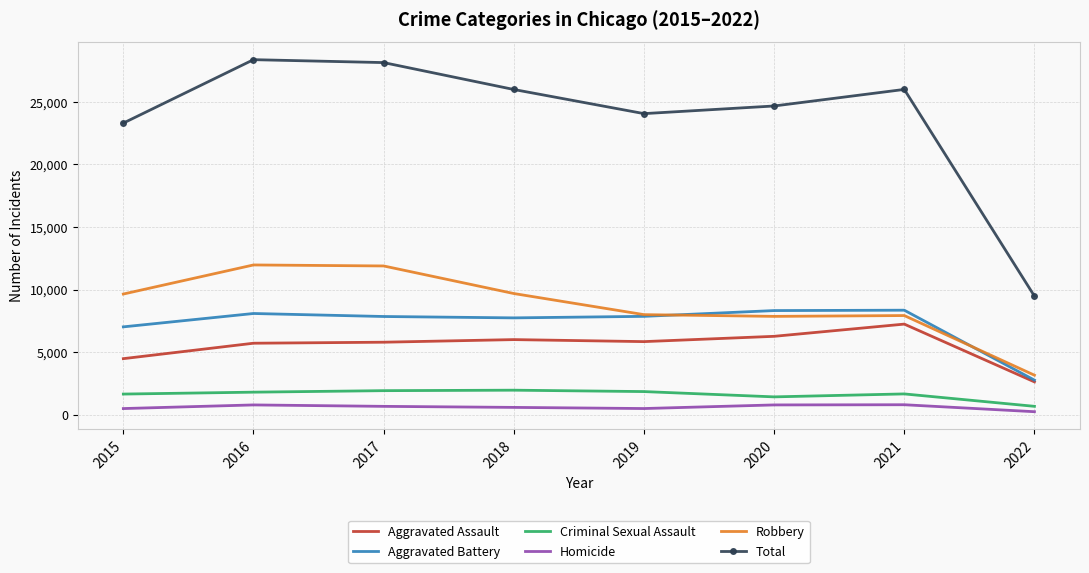

What is the approximate value of Homicide at 2015, to the nearest 50?

500